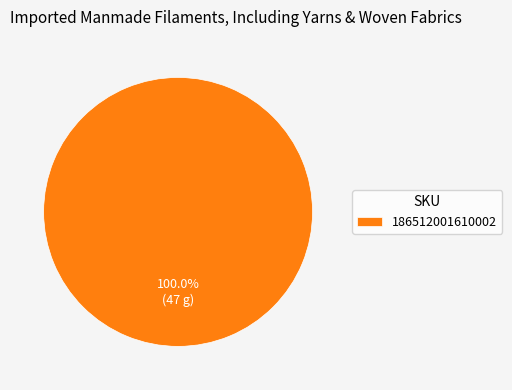

Rank the categories by value from highest to lowest.

186512001610002